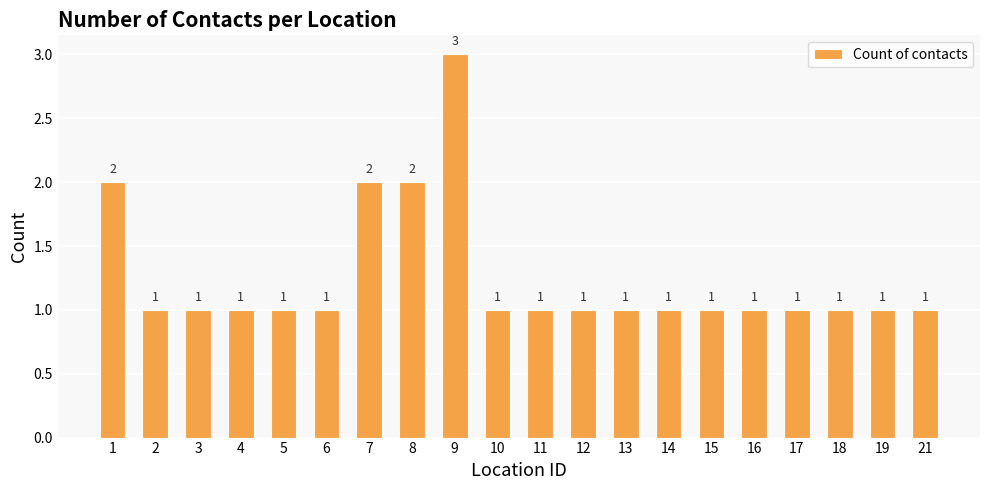

Reading left to right, list all the values displayed in this chart.

1=2	2=1	3=1	4=1	5=1	6=1	7=2	8=2	9=3	10=1	11=1	12=1	13=1	14=1	15=1	16=1	17=1	18=1	19=1	21=1